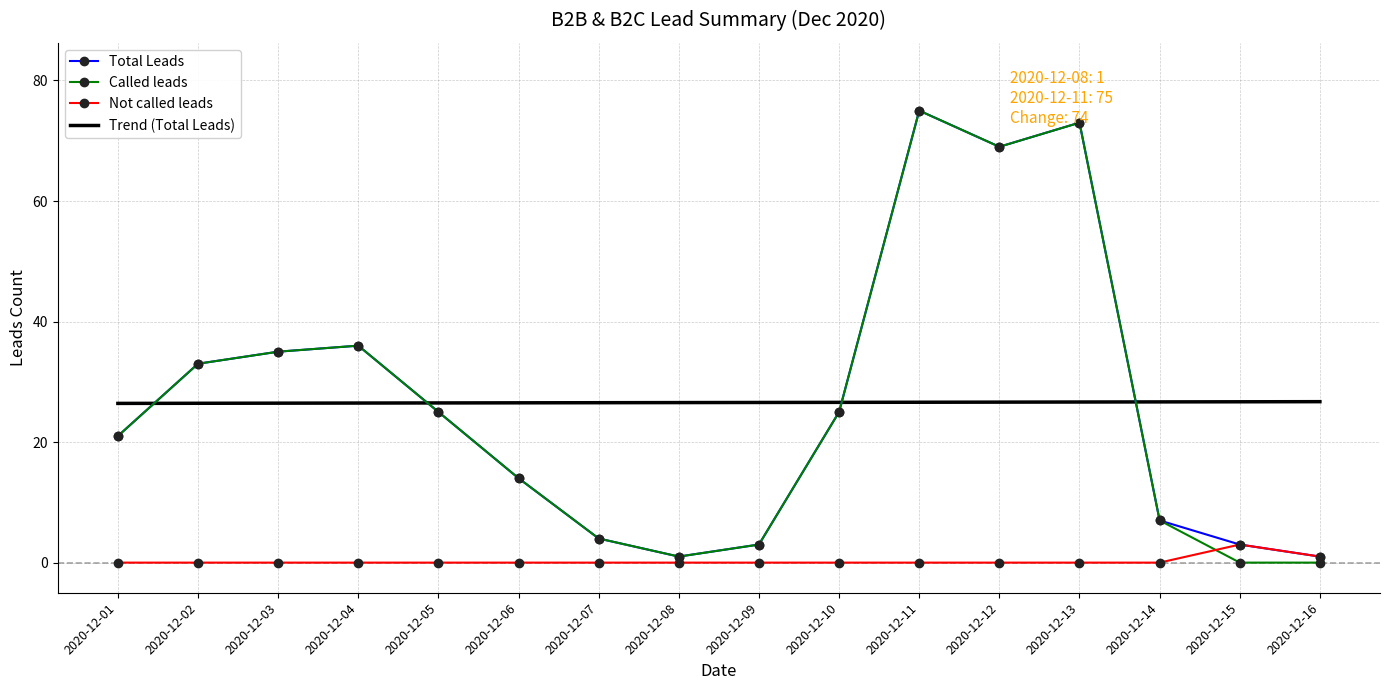

Which category has the highest value in the Called leads series?

2020-12-11